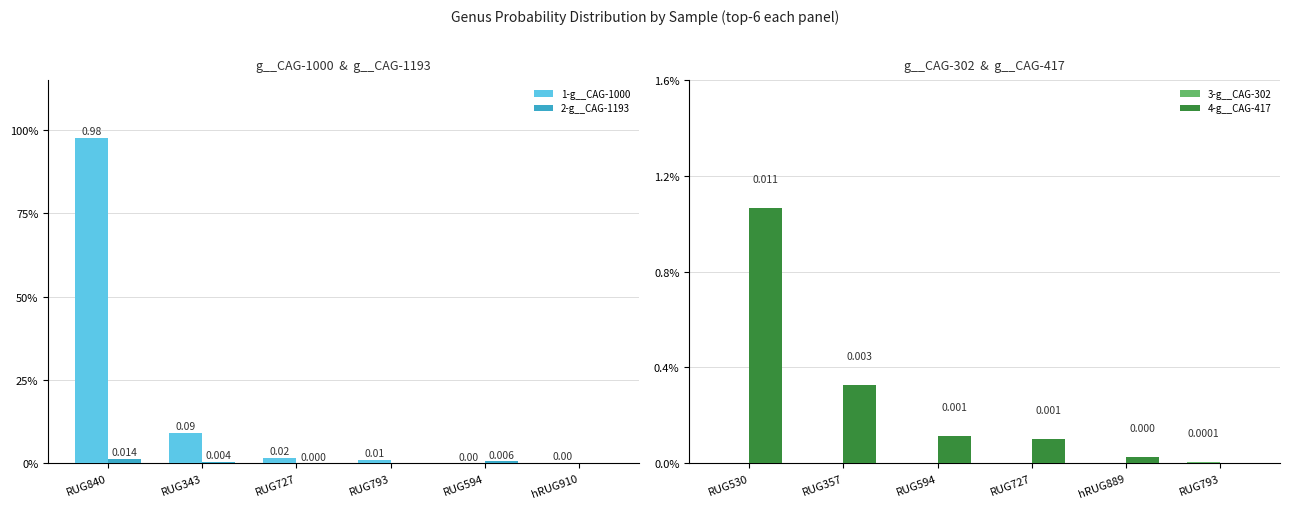

Is it true that 4-g__CAG-417 equals 0.0 at hRUG889?

True